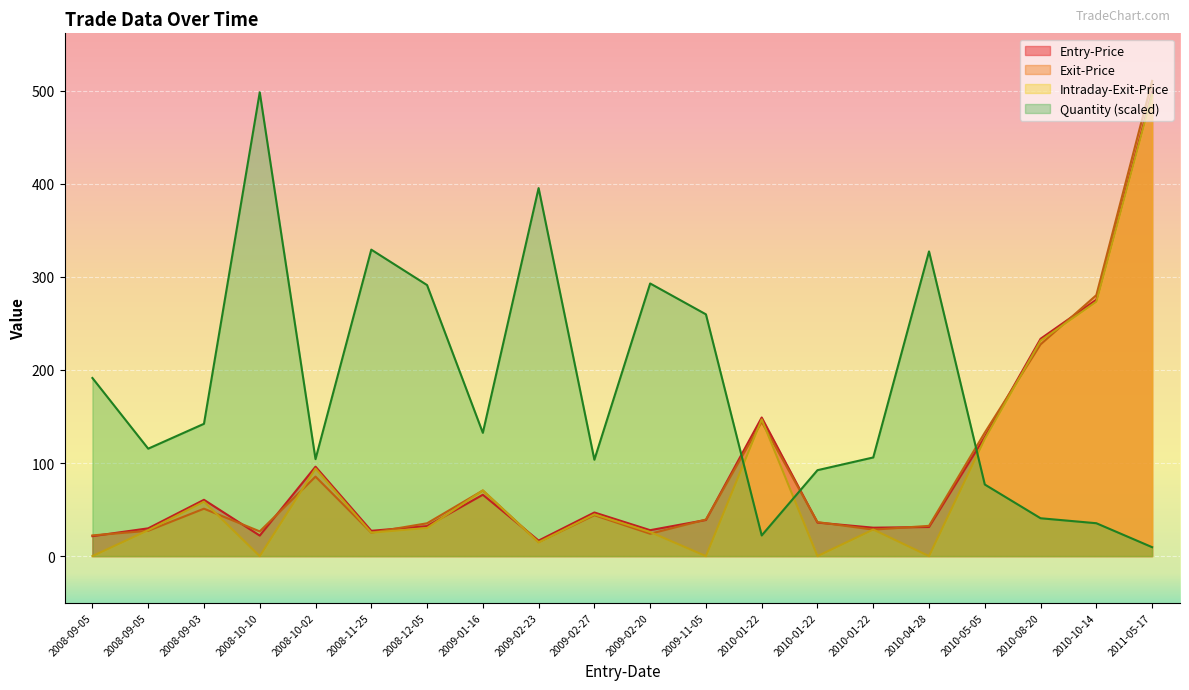

Reading right to left, extract all data points from this chart.

Entry-Price: 2011-05-17=498.4	2010-10-14=275.5	2010-08-20=233.5	2010-05-05=128.0	2010-04-28=31.3	2010-01-22=30.6	2010-01-22=36.0	2010-01-22=148.9	2009-11-05=38.9	2009-02-20=27.9	2009-02-27=46.9	2009-02-23=16.7	2009-01-16=65.9	2008-12-05=32.2	2008-11-25=27.2	2008-10-02=96.1	2008-10-10=22.1	2008-09-03=60.5	2008-09-05=29.9	2008-09-05=21.4
Exit-Price: 2011-05-17=510.7	2010-10-14=280.4	2010-08-20=227.5	2010-05-05=132.7	2010-04-28=32.5	2010-01-22=28.5	2010-01-22=36.6	2010-01-22=144.2	2009-11-05=39.3	2009-02-20=24.0	2009-02-27=44.0	2009-02-23=15.2	2009-01-16=70.5	2008-12-05=35.3	2008-11-25=25.2	2008-10-02=85.4	2008-10-10=26.6	2008-09-03=51.0	2008-09-05=27.2	2008-09-05=22.3
Intraday-Exit-Price: 2011-05-17=496.4	2010-10-14=273.5	2010-08-20=231.5	2010-05-05=126.0	2010-04-28=0.0	2010-01-22=28.6	2010-01-22=0.0	2010-01-22=146.9	2009-11-05=0.0	2009-02-20=25.9	2009-02-27=44.9	2009-02-23=14.7	2009-01-16=70.6	2008-12-05=30.2	2008-11-25=25.2	2008-10-02=94.1	2008-10-10=0.0	2008-09-03=58.5	2008-09-05=27.9	2008-09-05=0.0
Quantity: 2011-05-17=9.6	2010-10-14=35.3	2010-08-20=40.7	2010-05-05=76.9	2010-04-28=327.4	2010-01-22=106.0	2010-01-22=92.3	2010-01-22=22.2	2009-11-05=259.8	2009-02-20=293.0	2009-02-27=103.6	2009-02-23=395.5	2009-01-16=132.5	2008-12-05=291.3	2008-11-25=329.3	2008-10-02=104.2	2008-10-10=498.4	2008-09-03=142.2	2008-09-05=115.4	2008-09-05=191.4